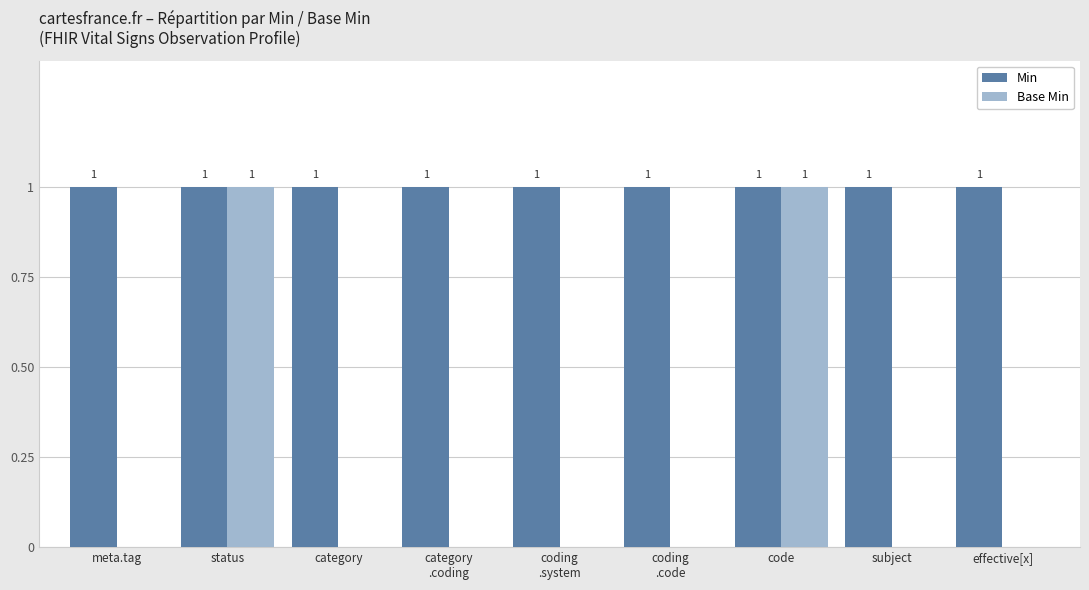

Which series has the largest total across all categories?

Min